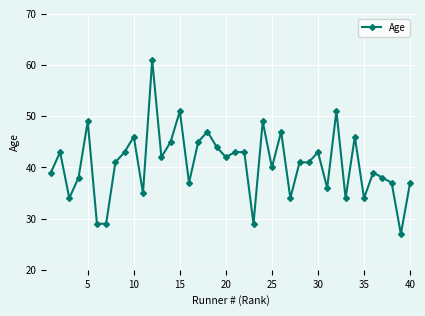

What is the minimum value shown in the chart?

27